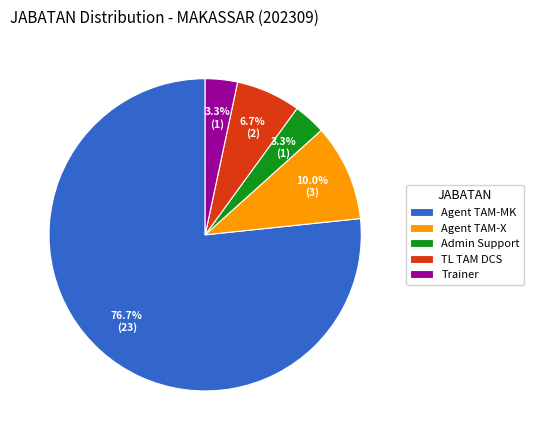

Which category has the biggest portion of the pie?

Agent TAM-MK